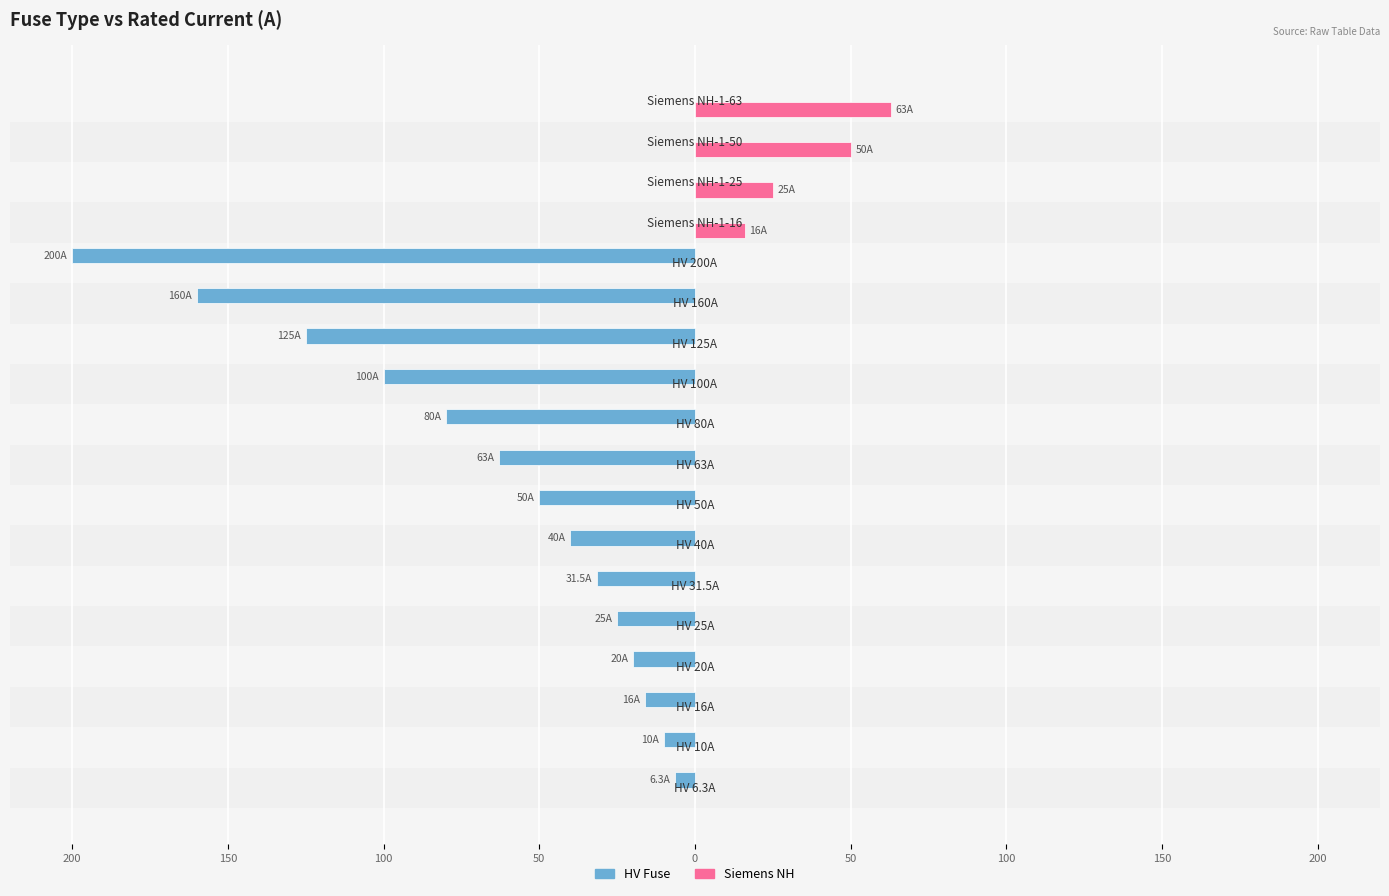

What are all the series names shown in the legend?

HV Fuse, Siemens NH